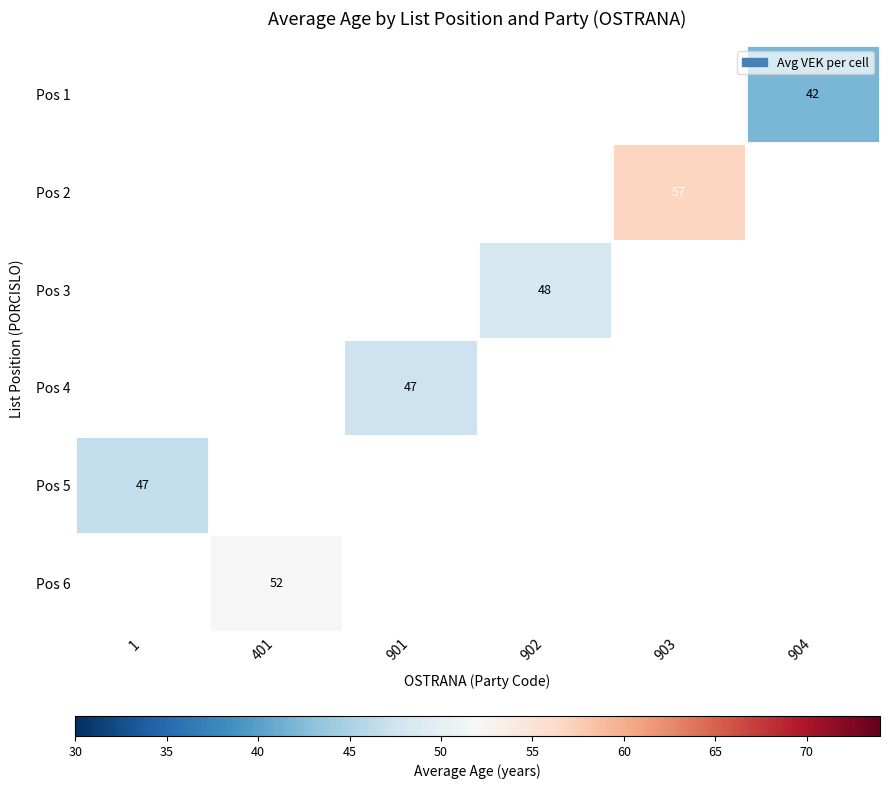

What is the maximum value shown in the chart?

56.7